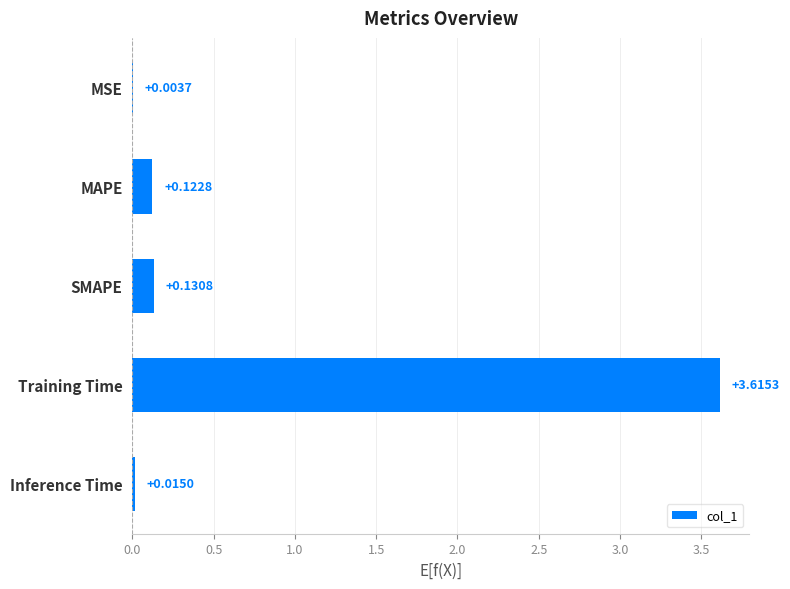

What is the change in value from MAPE to Training Time?

+3.5